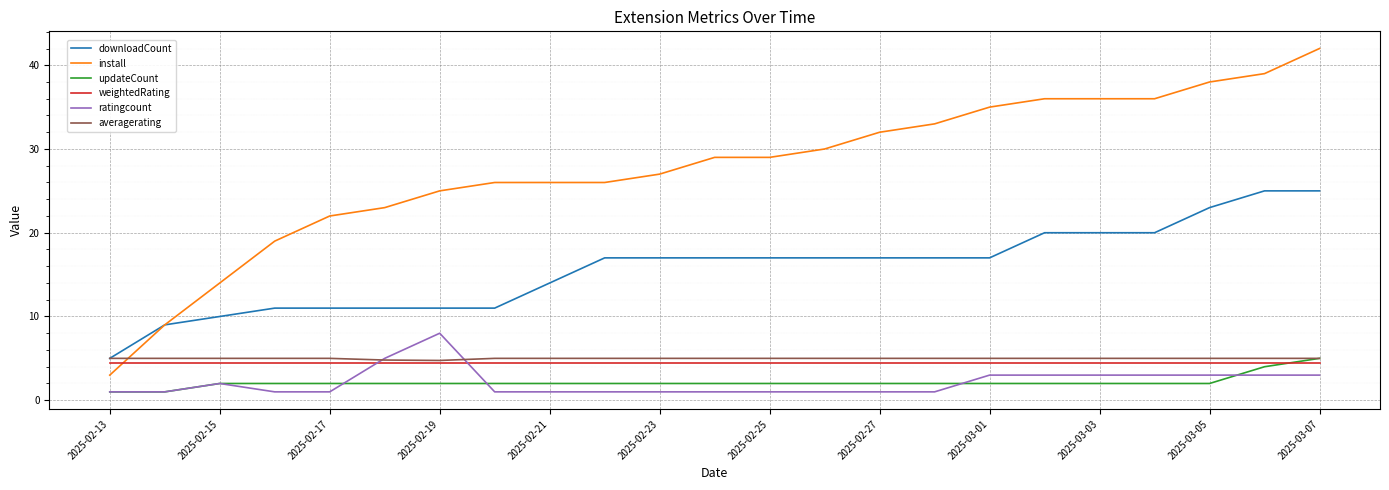

True or false: updateCount and install cross at least once.

False